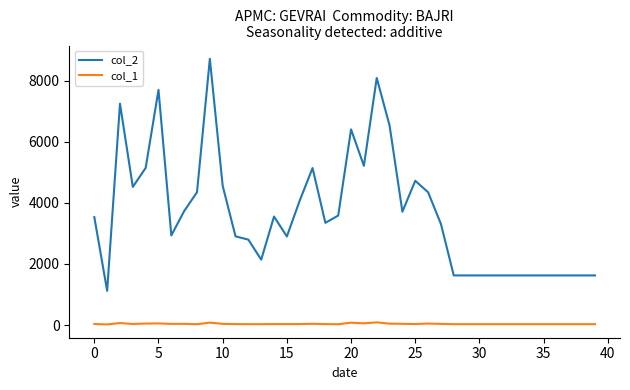

True or false: col_2 and col_1 intersect in this chart.

False